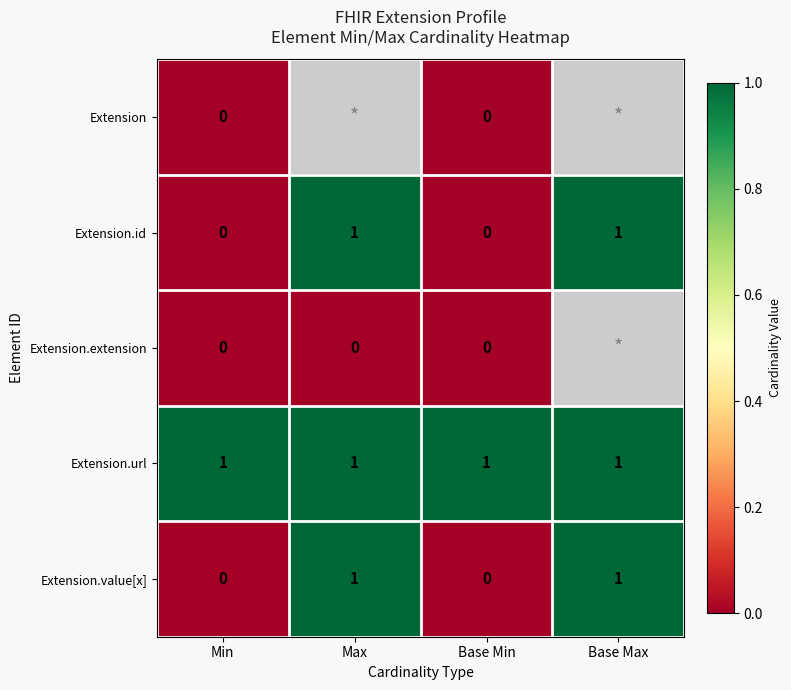

What is the sum of all Extension.url values?

4